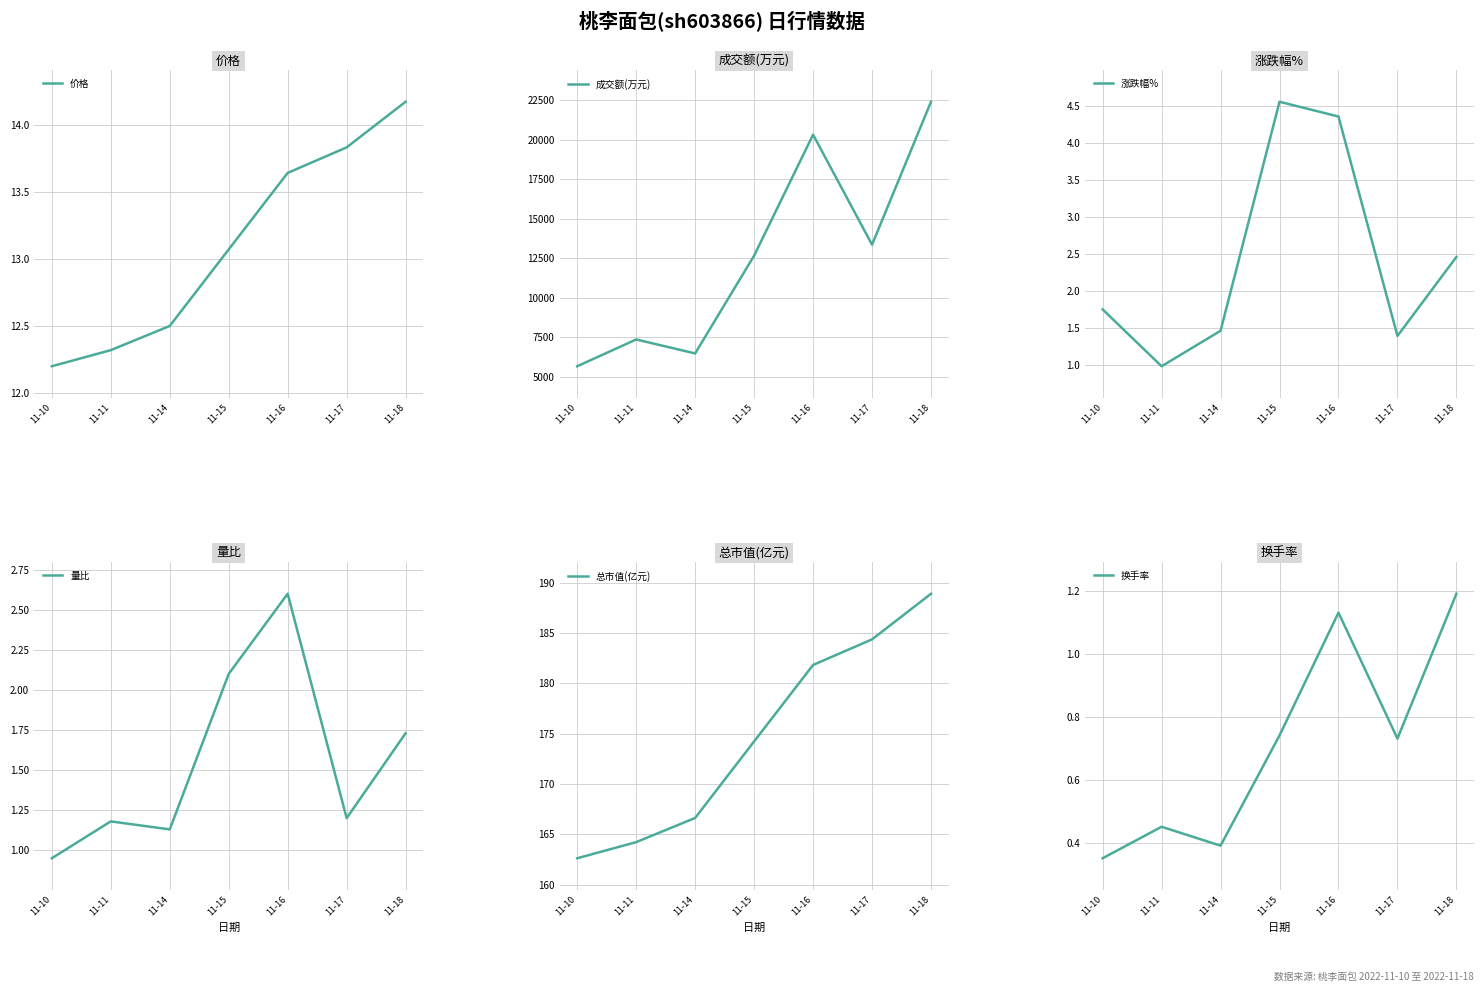

What is the sum of all 涨跌幅% values?

17.0